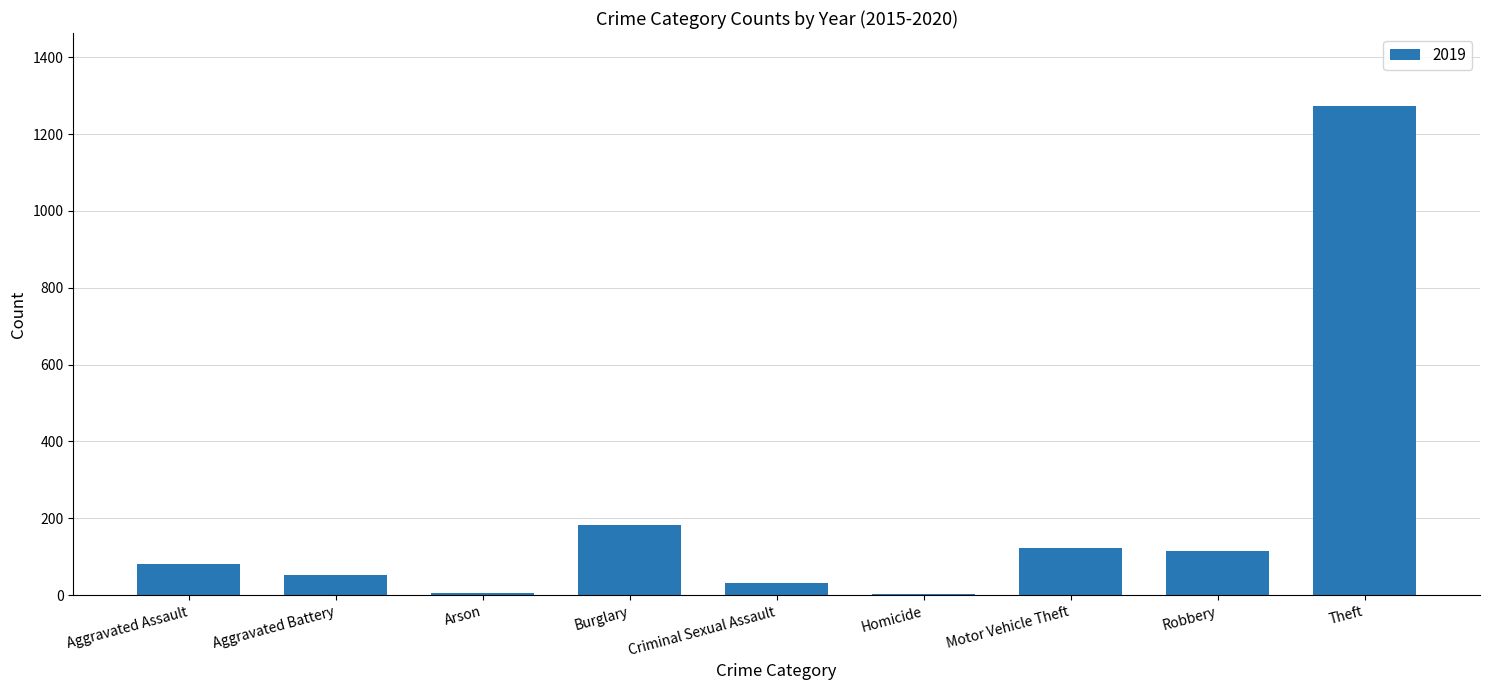

What is the maximum value shown in the chart?

1272